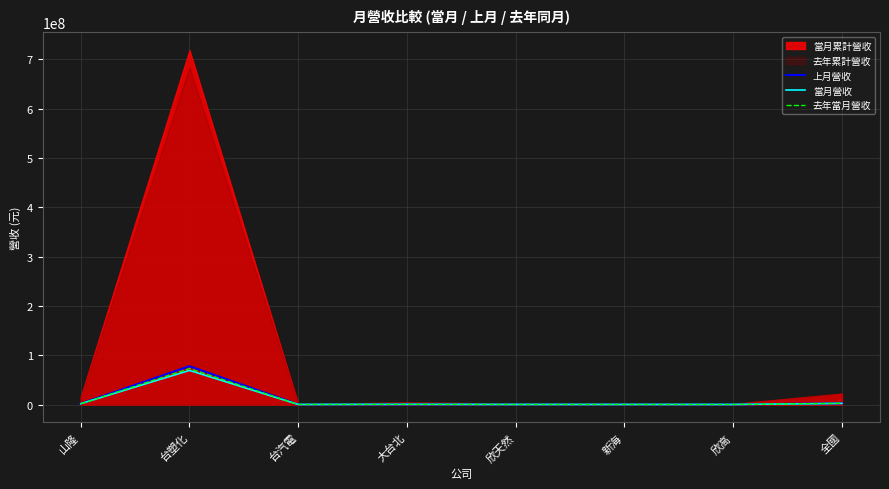

Between which two adjacent categories do 當月營收 and 去年當月營收 first intersect?

山隆 and 台塑化